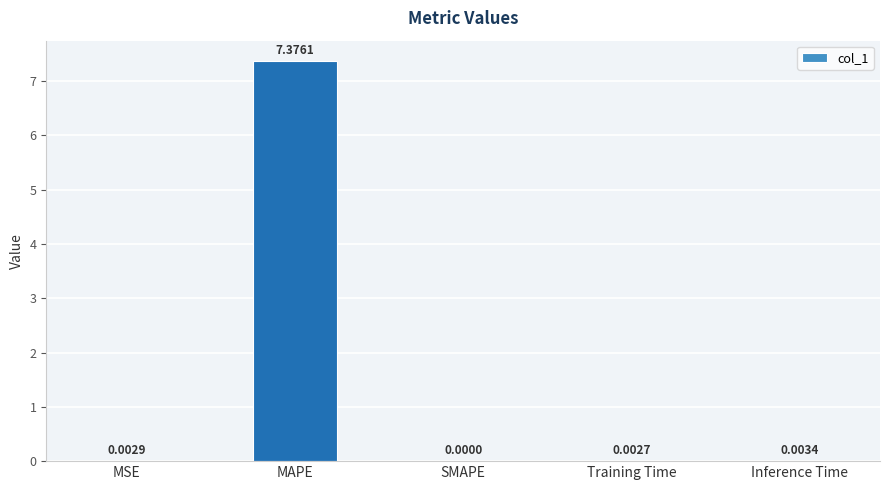

At which label is the value closest to 3?

Inference Time